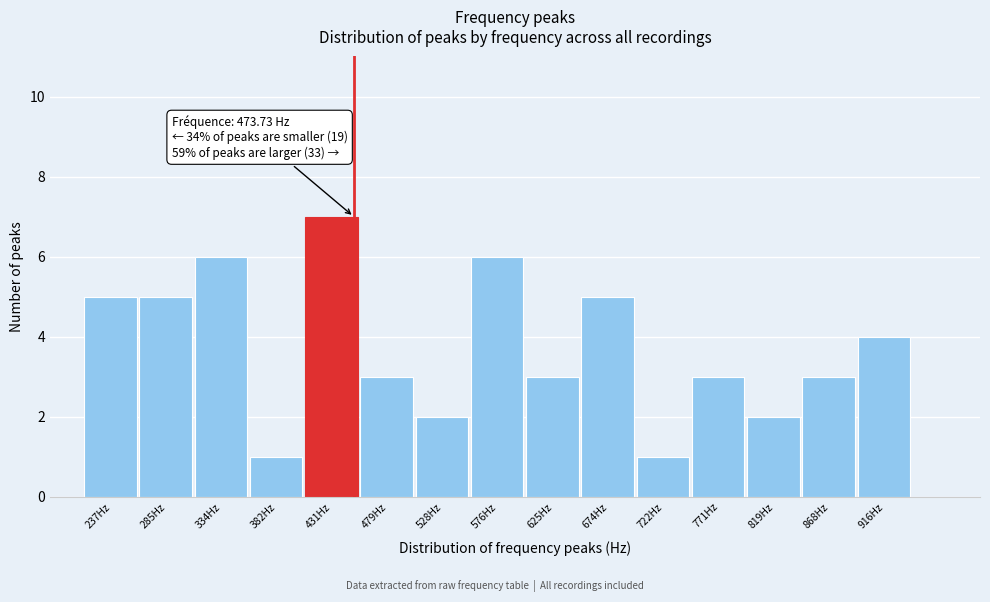

Reading right to left, list all the values displayed in this chart.

916Hz=4	868Hz=3	819Hz=2	771Hz=3	722Hz=1	674Hz=5	625Hz=3	576Hz=6	528Hz=2	479Hz=3	431Hz=7	382Hz=1	334Hz=6	285Hz=5	237Hz=5